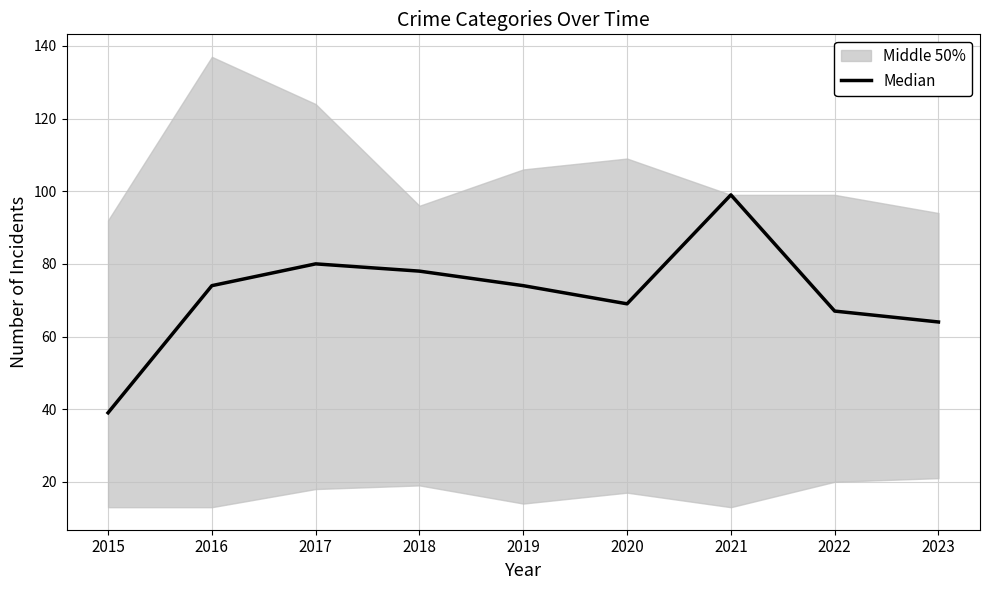

How many points are higher than both their immediate neighbors (excluding endpoints)?

2